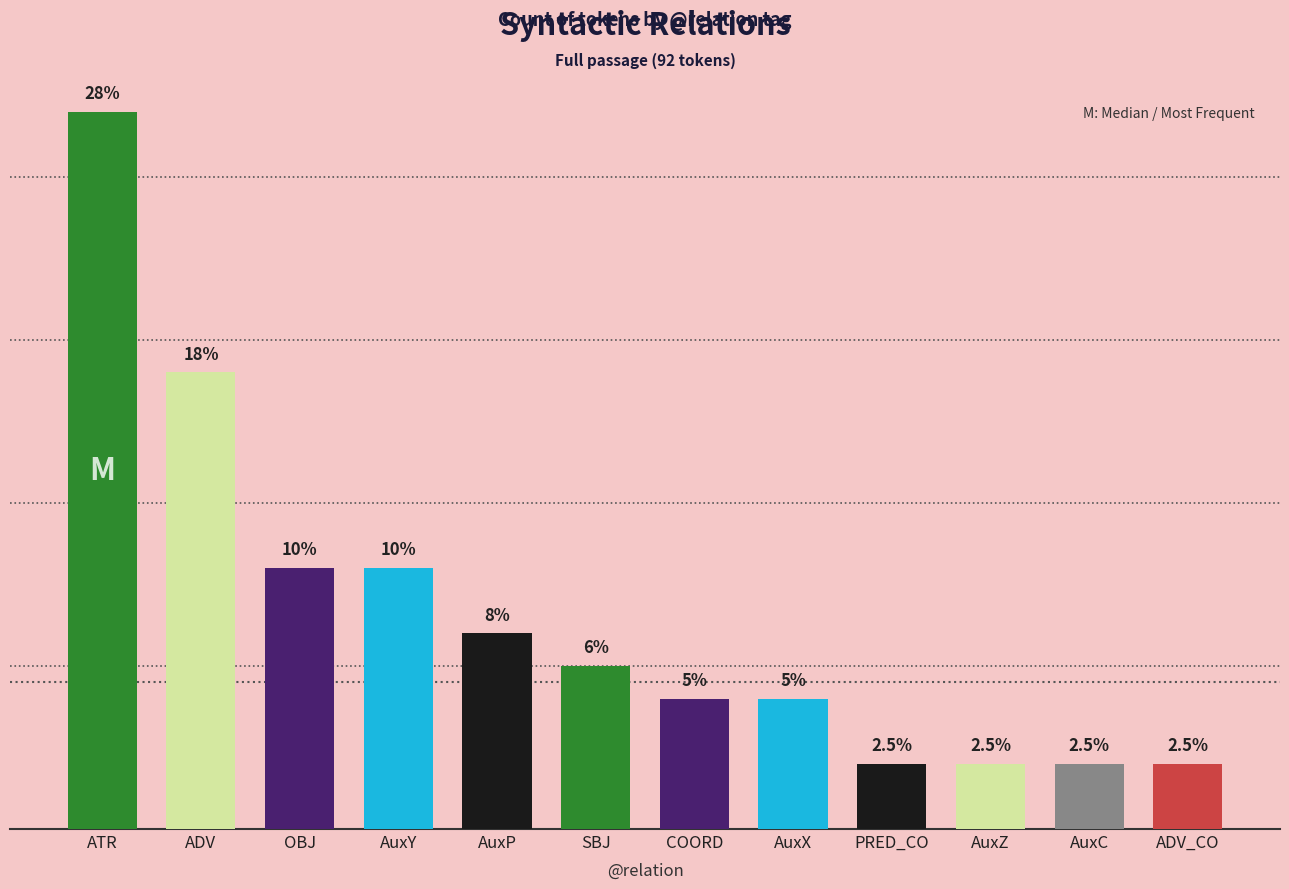

Which label corresponds to the smallest value in the chart?

PRED_CO